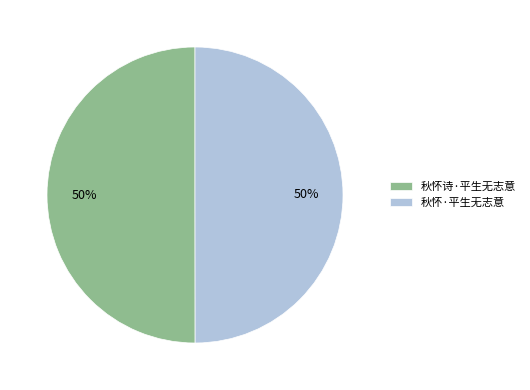

Approximately how many times larger is the value at 秋怀·平生无志意 compared to 秋怀诗·平生无志意?

1.0